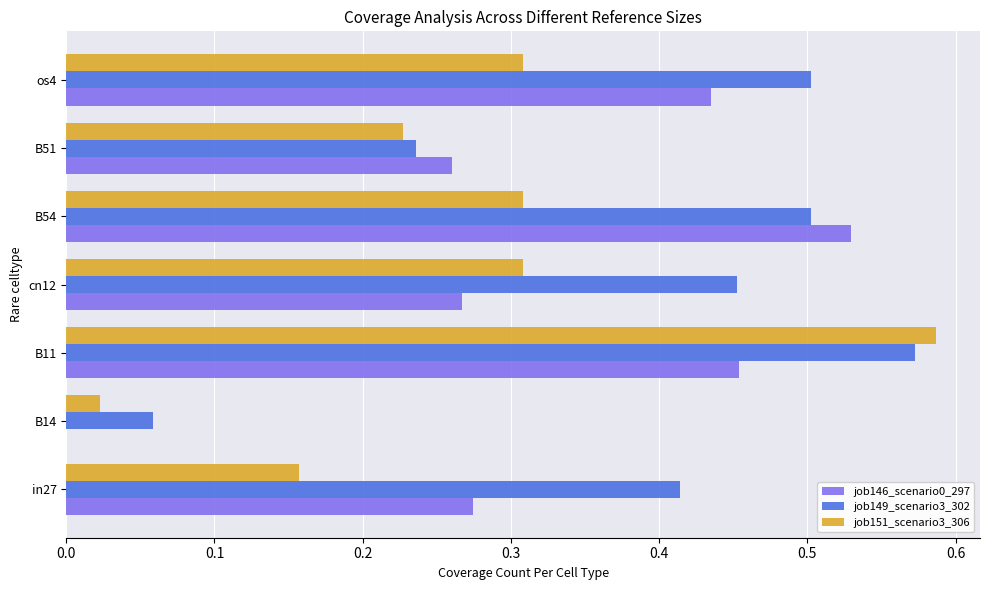

The value of job146_scenario0_297 at B11 is 0.5. True or false?

True